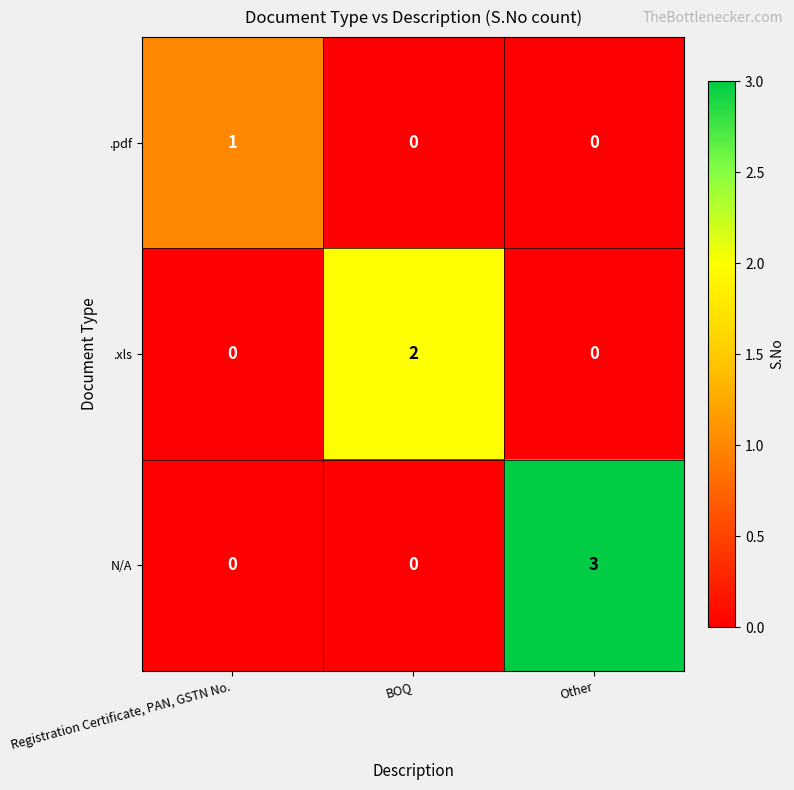

The value of .xls at BOQ is 2. True or false?

True